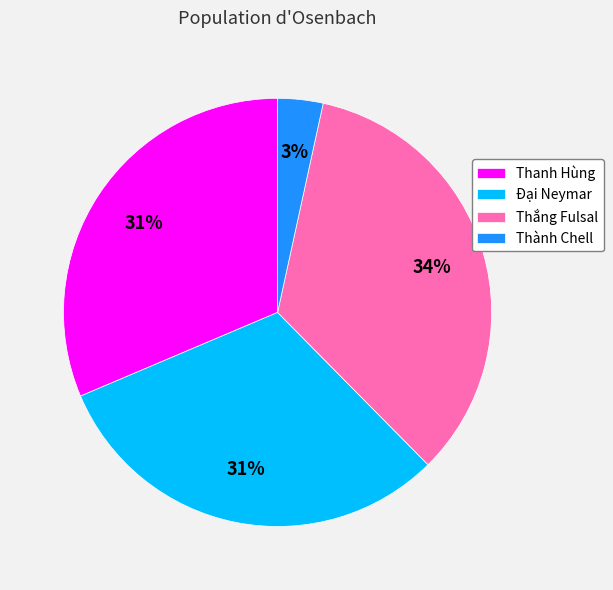

To the nearest percent, what portion does Thắng Fulsal represent?

34%